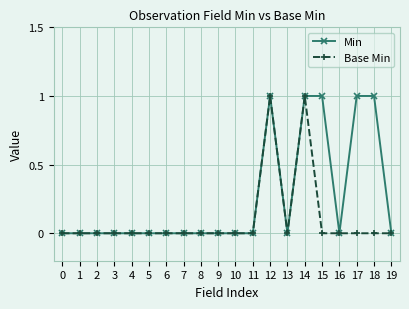

The Base Min series shows 1 at 4. True or false?

False